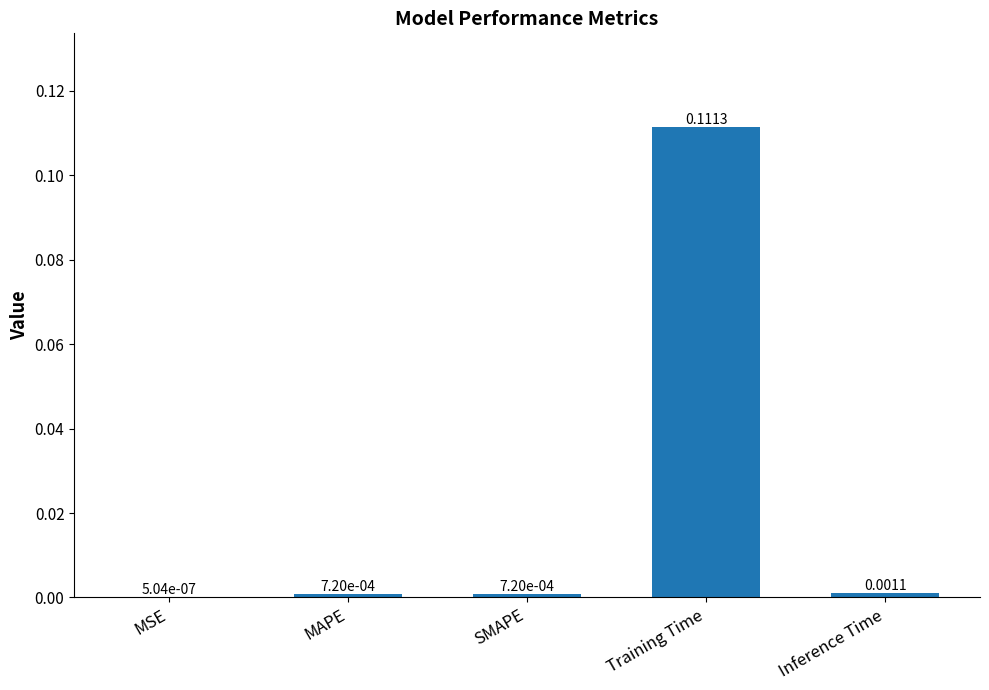

Which category has the highest value across all series?

Training Time